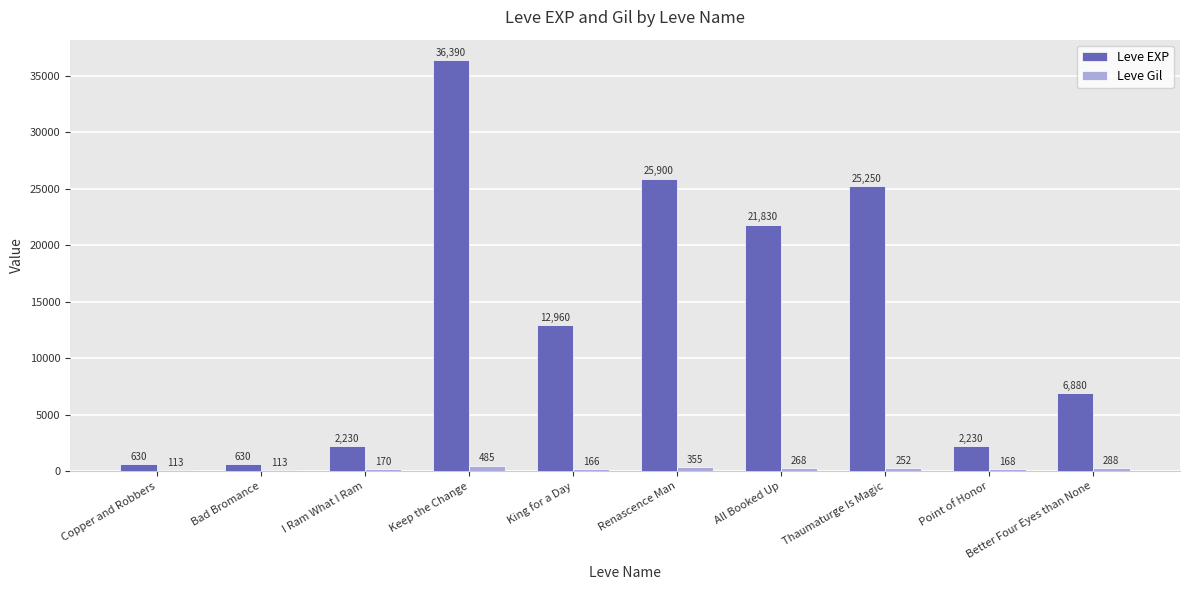

What is the average value of the Leve EXP series?

13493